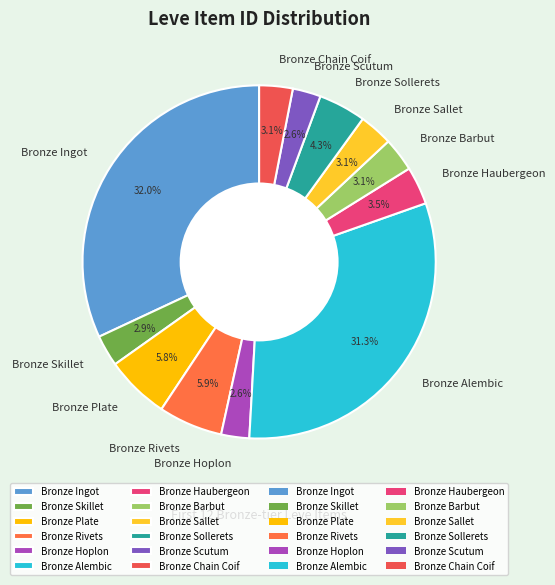

Is Bronze Rivets the majority of the pie?

No